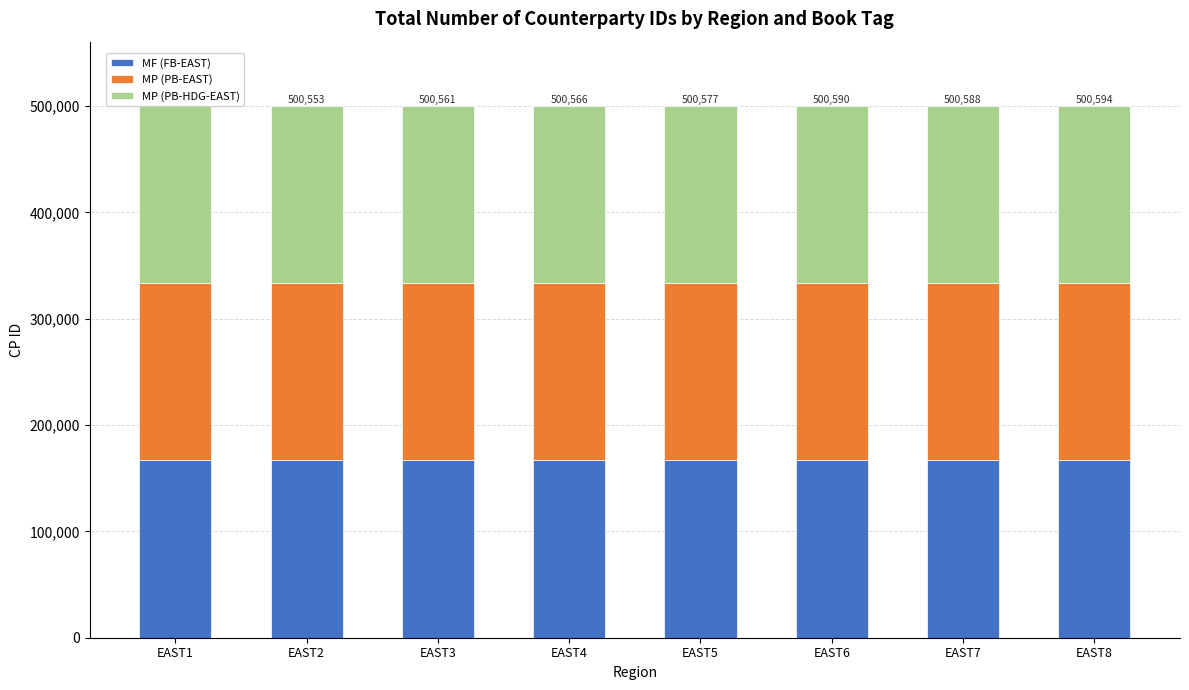

What is the spread (max minus min) of values at EAST7?

80